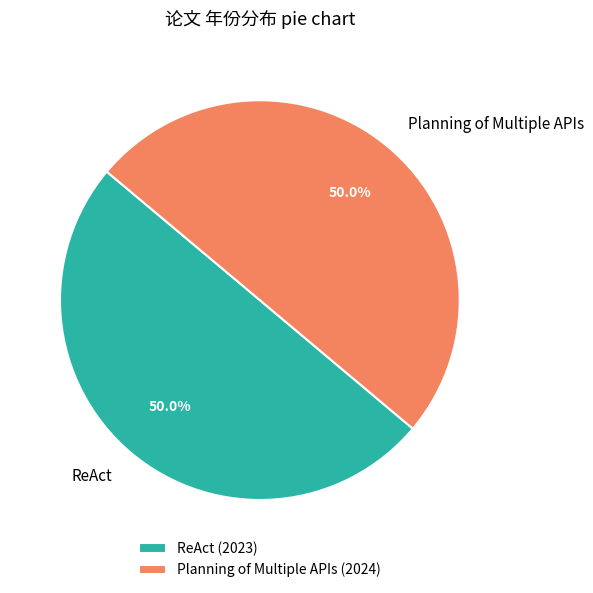

Approximately how many times larger is the value at Planning of Multiple APIs (2024) compared to ReAct (2023)?

1.0